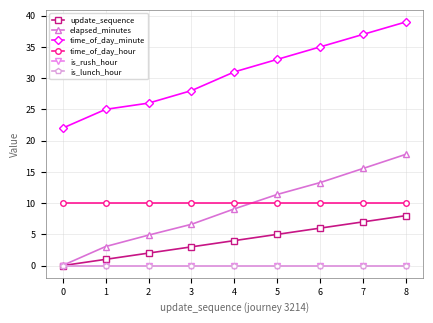

At which label is elapsed_minutes closest to 8?

4